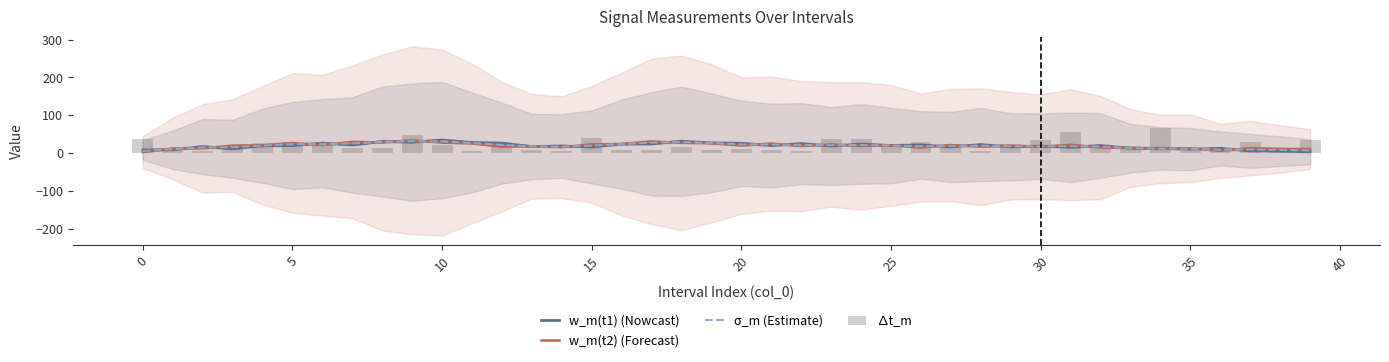

Which series has the largest total across all categories?

∆t_m